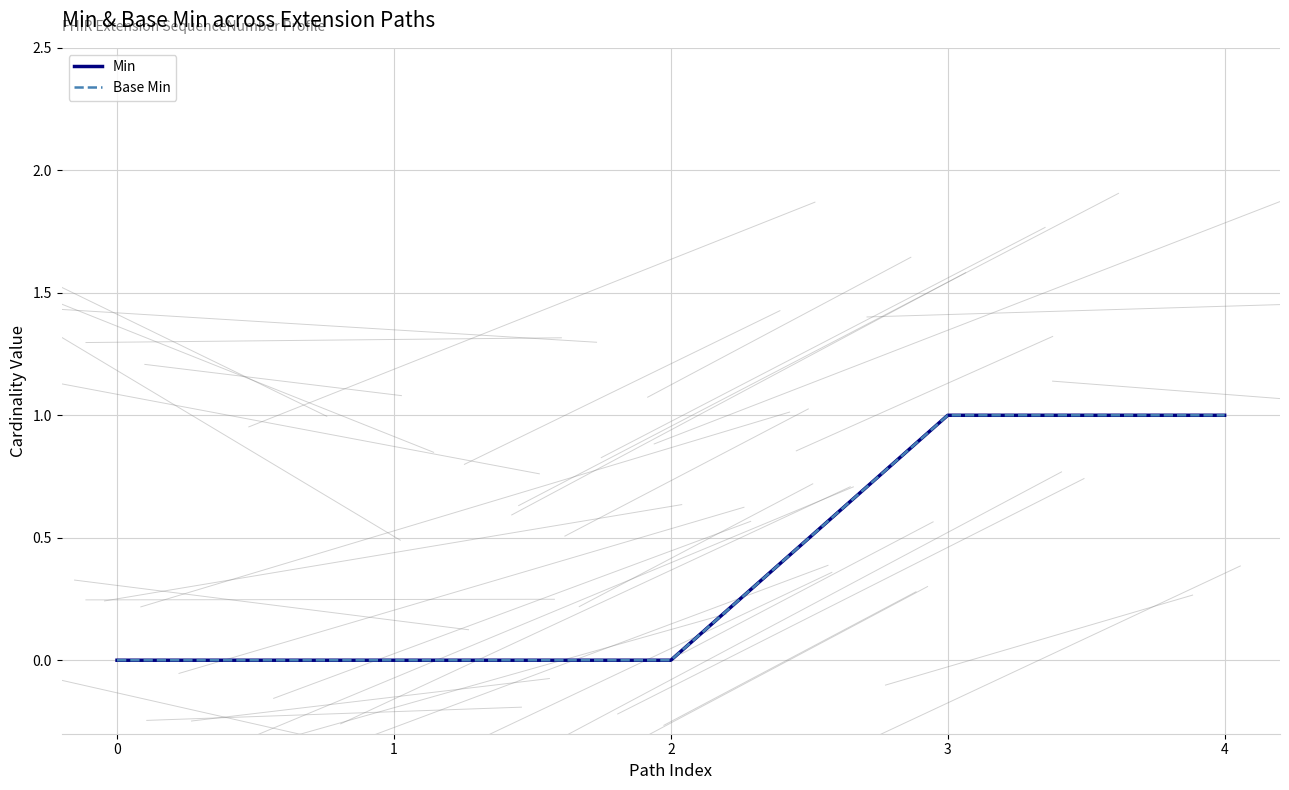

Reading left to right, transcribe all the data shown in this chart.

Min: 0=0	1=0	2=0	3=1	4=1
Base Min: 0=0	1=0	2=0	3=1	4=1